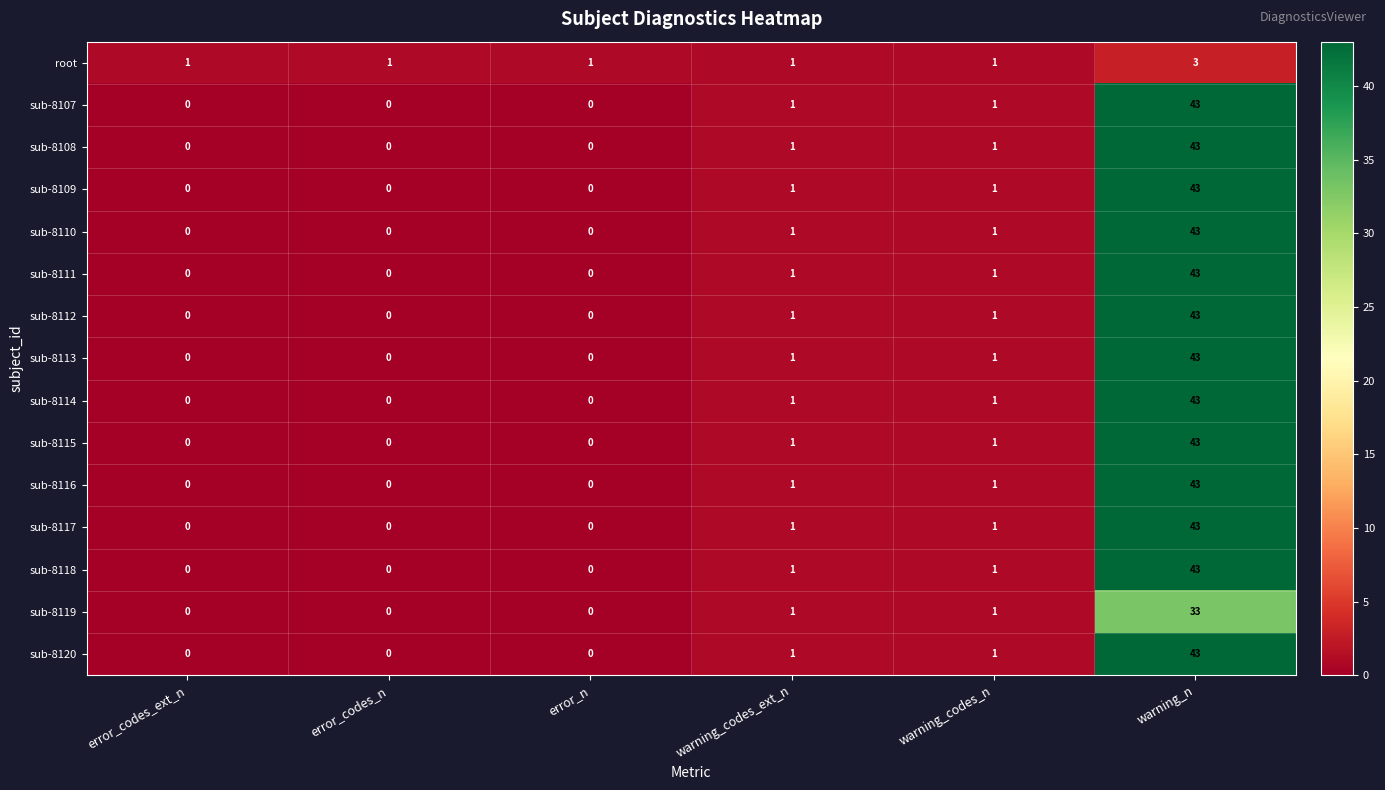

Is it true that sub-8108 equals -30 at error_n?

False